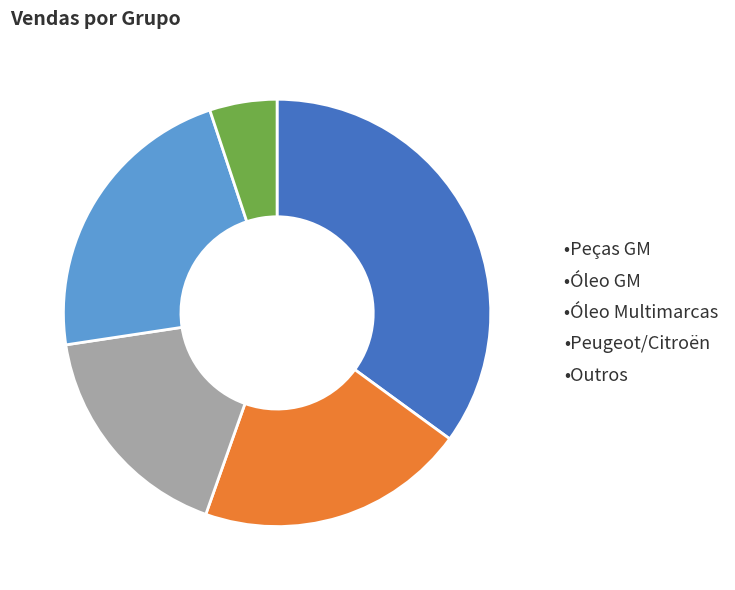

Count the number of slices in the pie.

5